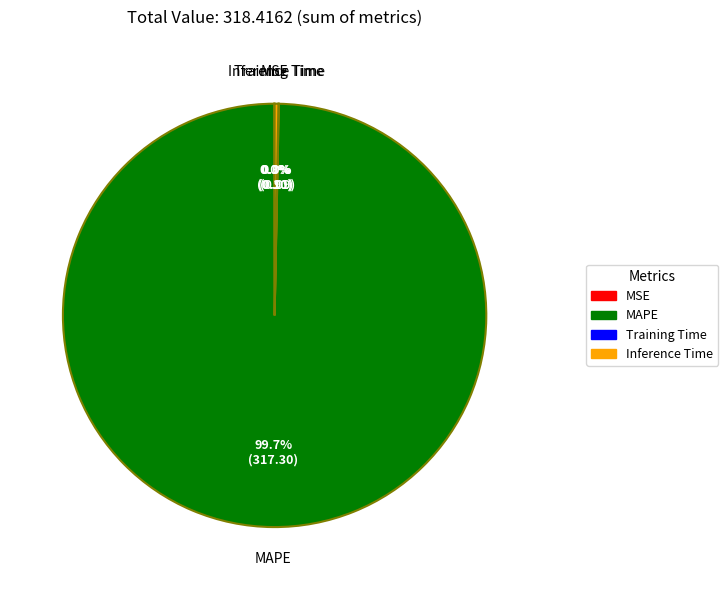

Which slice represents more than half of the pie?

MAPE